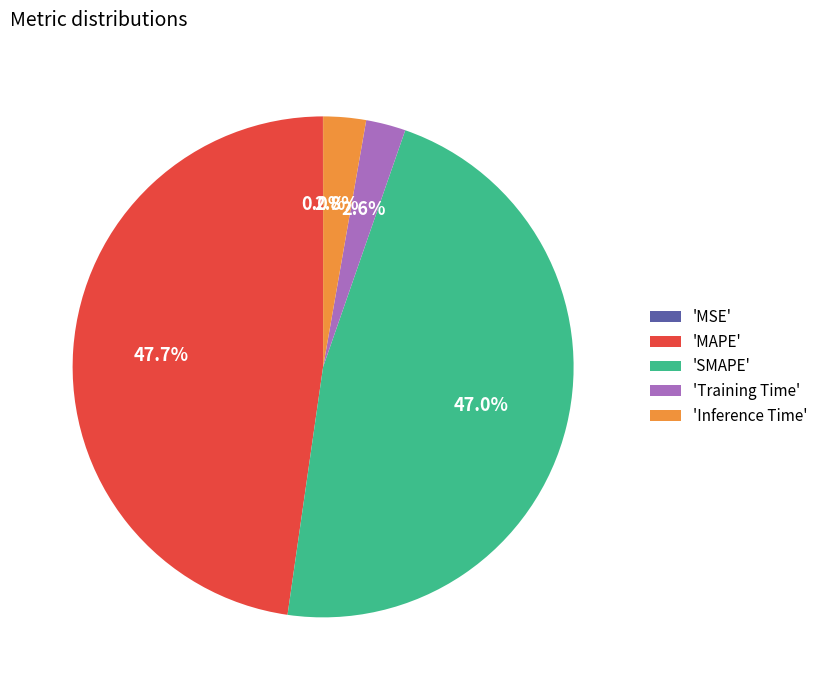

What portion of the pie excludes 'SMAPE'?

53.0%